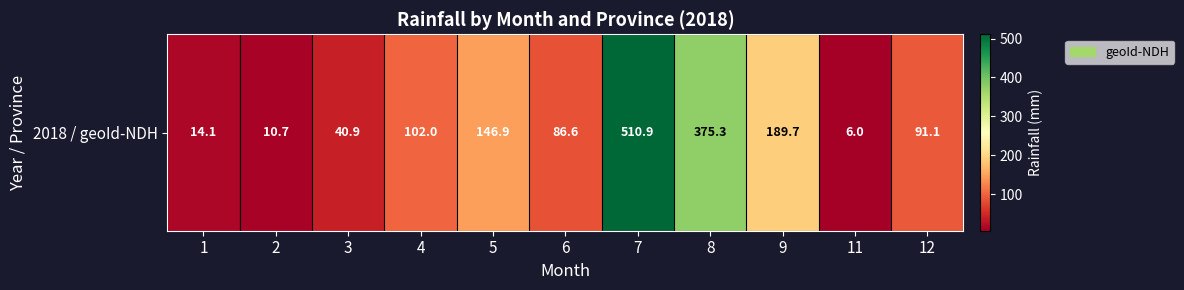

Count the number of data series in this chart.

1